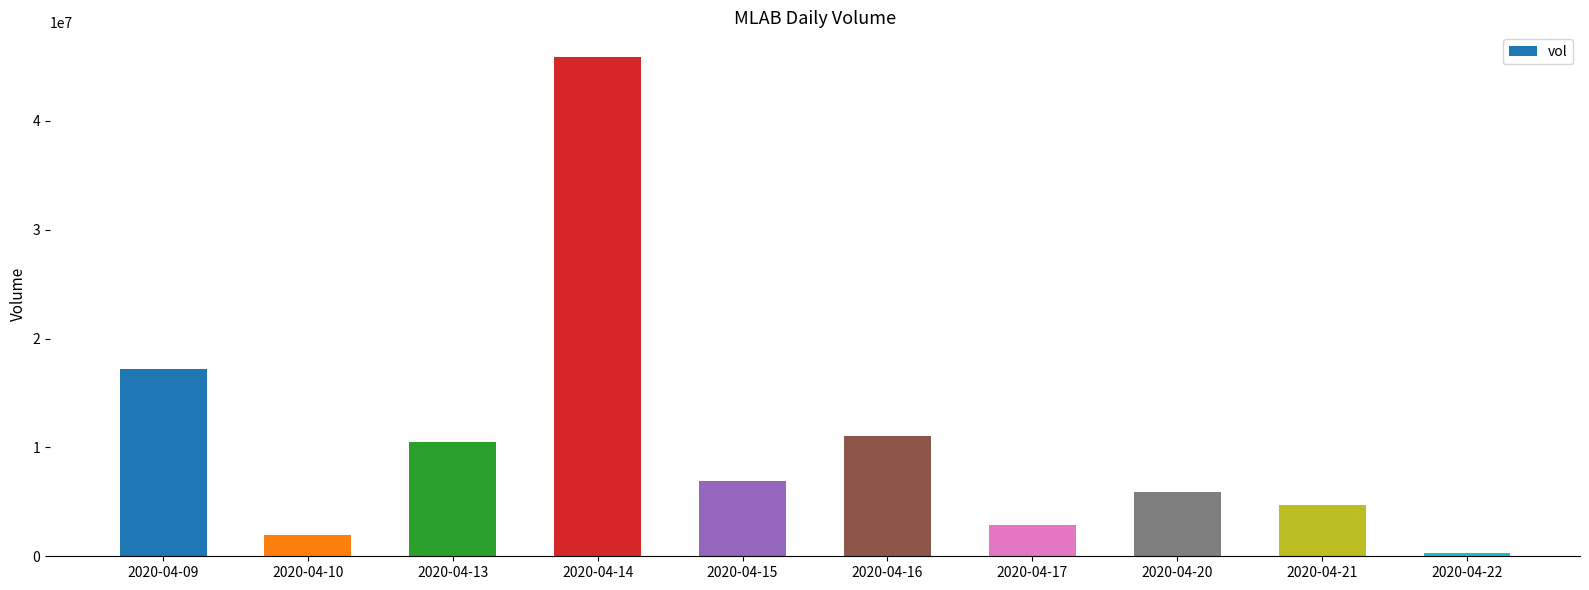

Is it true that the value at 2020-04-09 is 17209300?

True